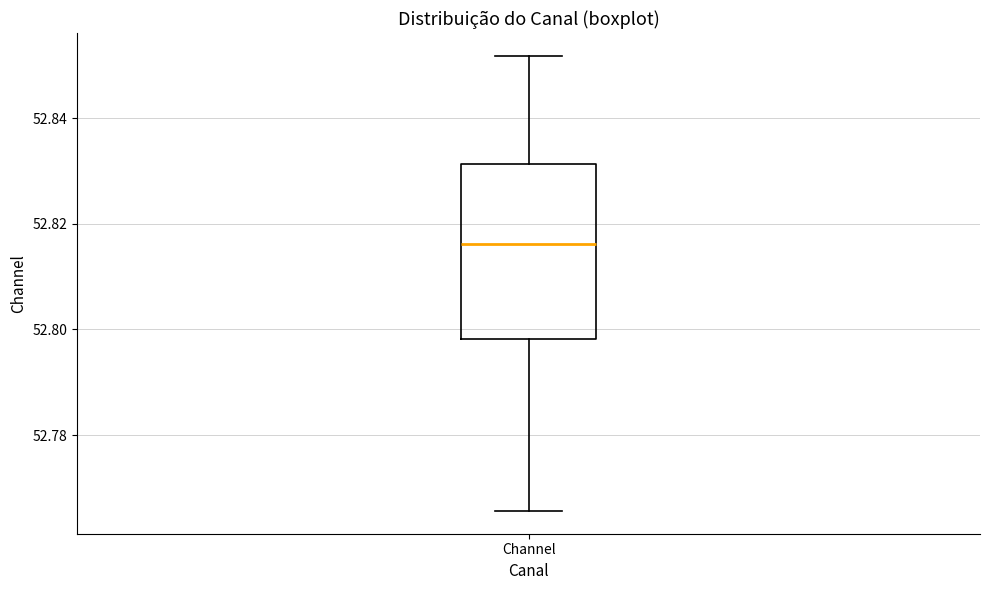

Transcribe this box plot: give where the median line is, the range the box spans, and where the two whiskers end, as read against the y-axis. The values are not printed on the chart, so give them approximately, as read against the axis.

median 52.816, box 52.798 to 52.832, whiskers 52.766 to 52.852